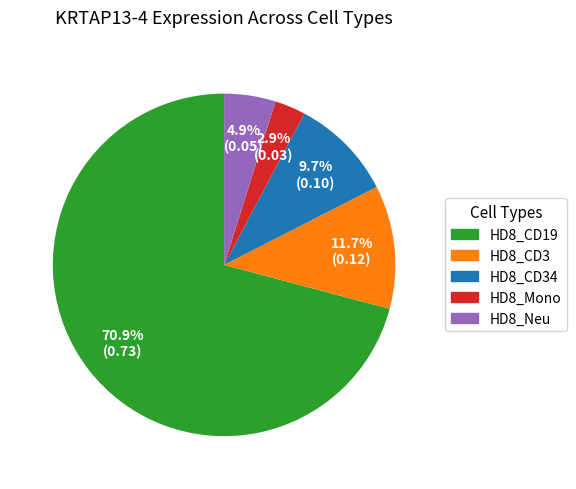

To the nearest percent, what is the difference between the largest and smallest slice percentages?

68%